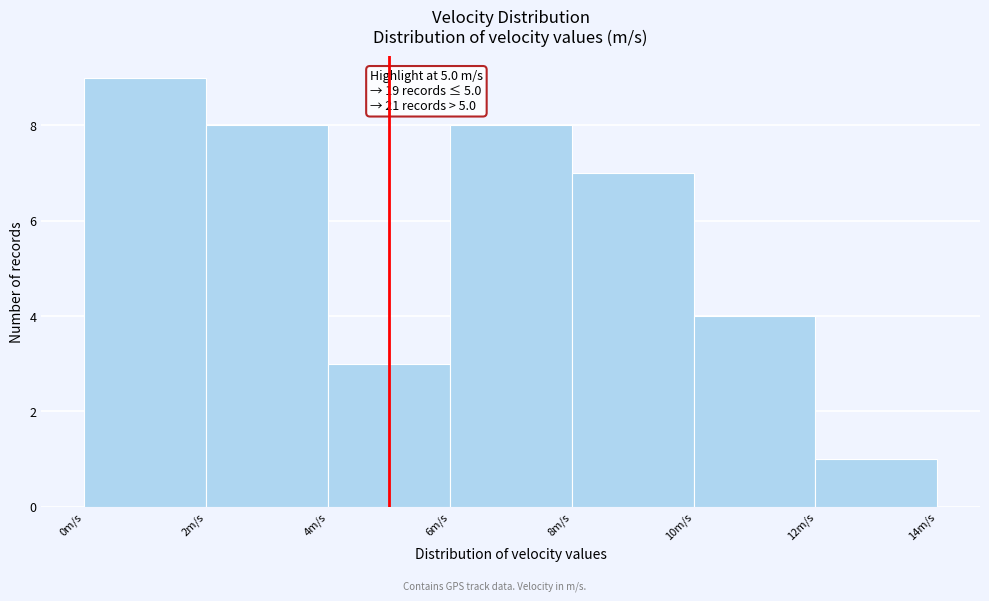

Which range on the x-axis has the tallest bar?

0 to 2